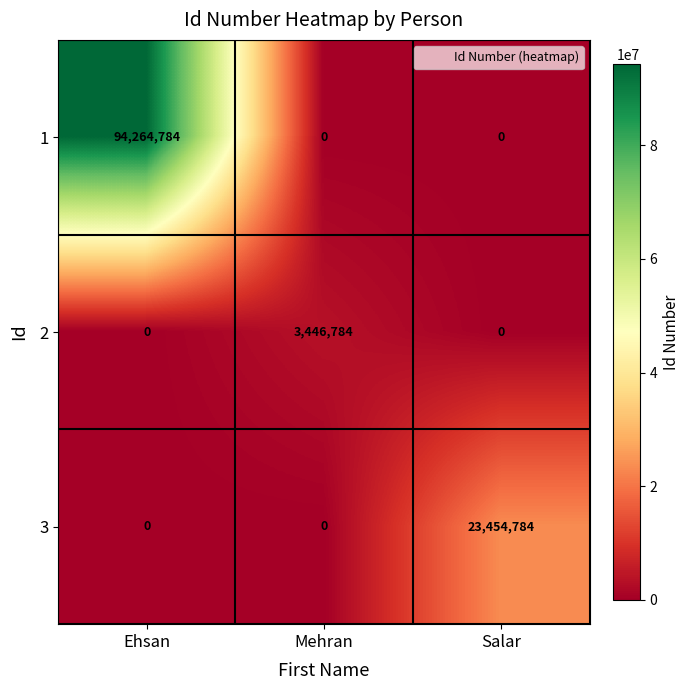

How many categories are shown in the chart?

3